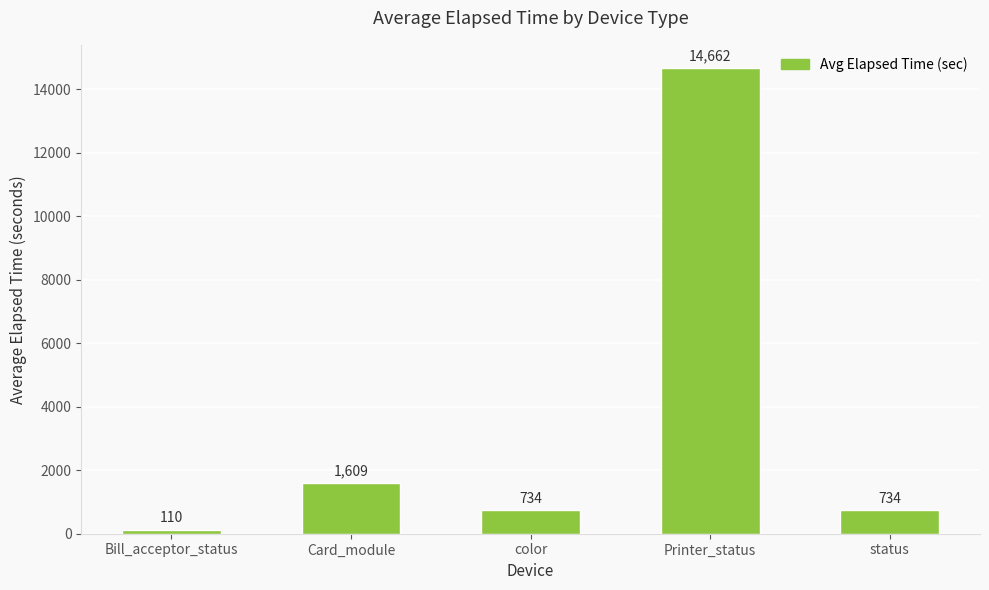

What is the average value?

3570